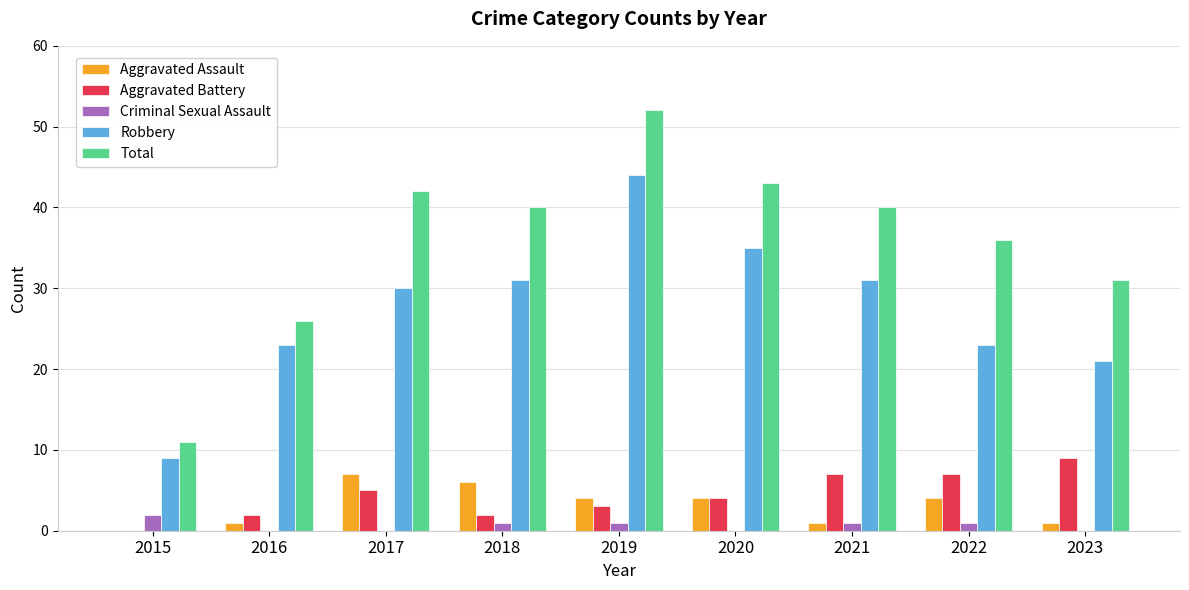

What is the total value across all series at 2023?

62